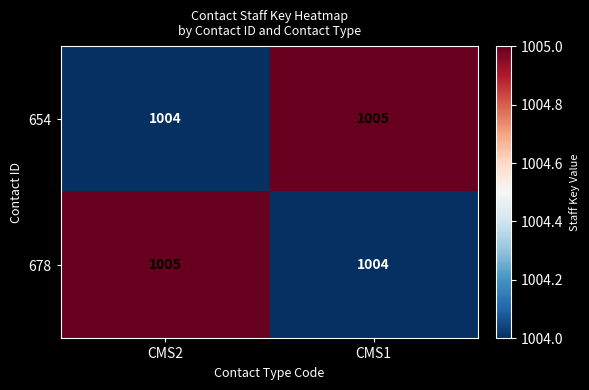

What is the total value across all series at CMS1?

2009